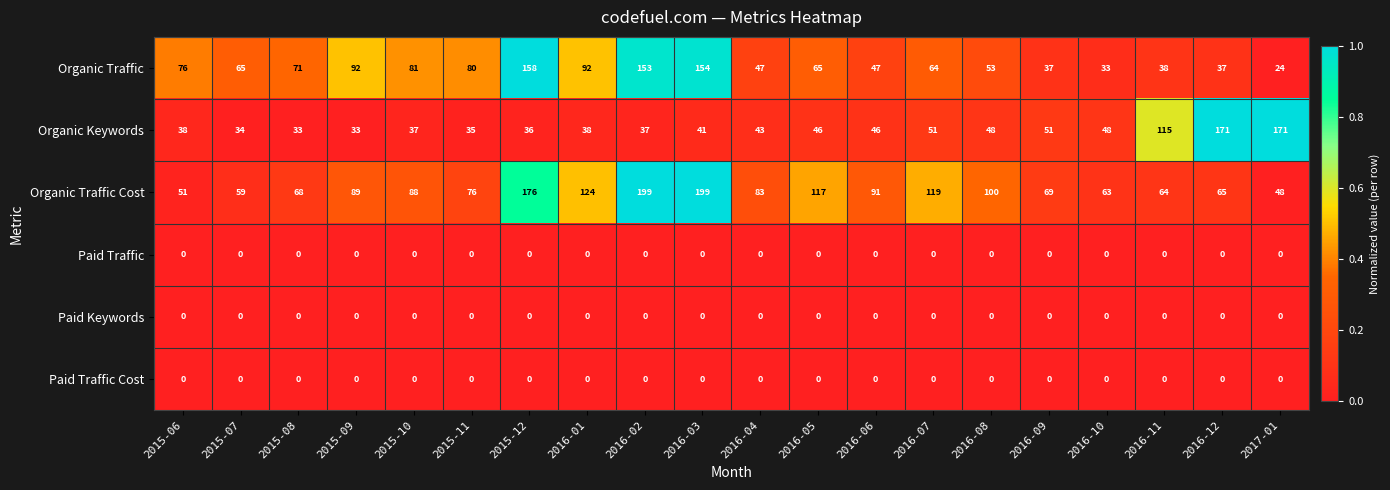

Read the Organic Traffic Cost value at 2015-06.

51